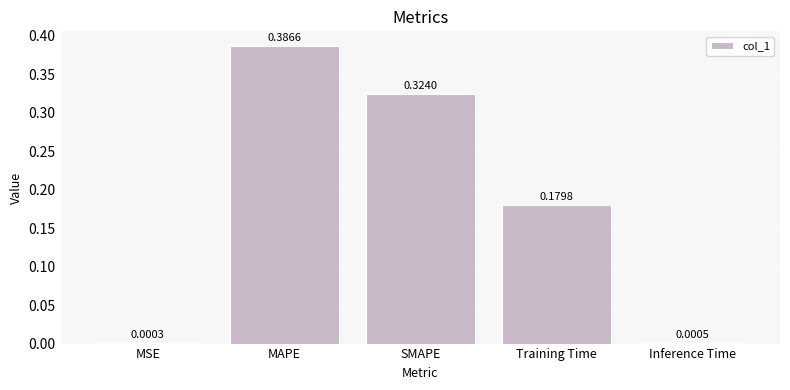

What is the sum of all values?

0.9